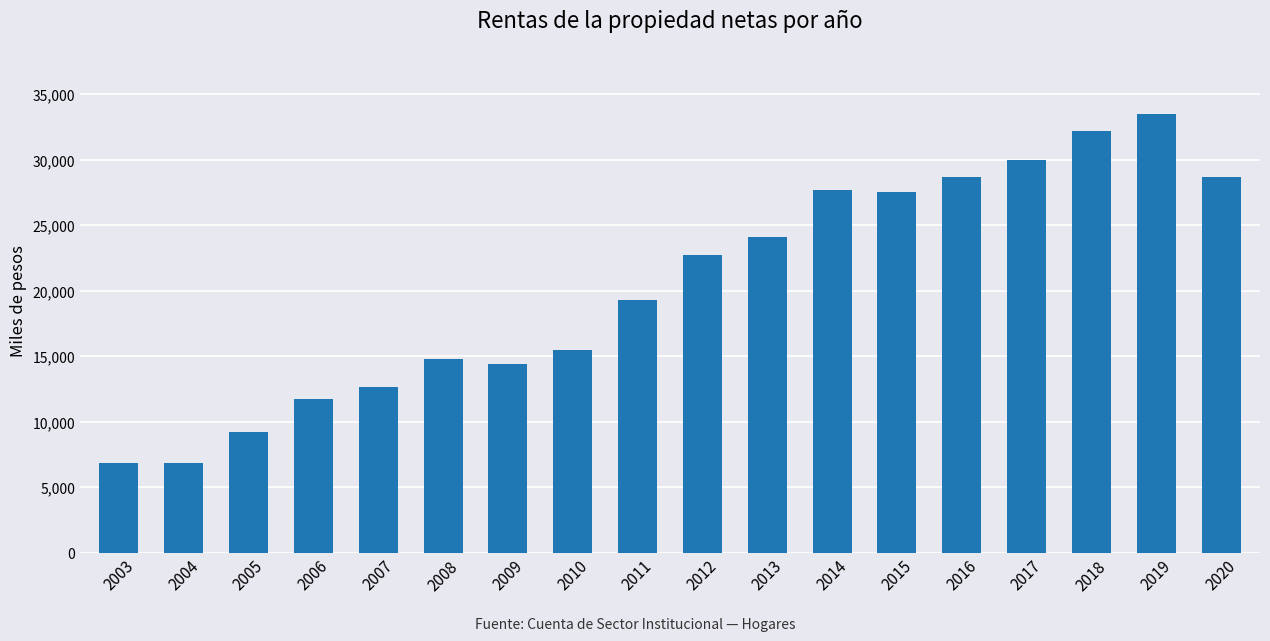

What is the change in value from 2012 to 2015?

+4845